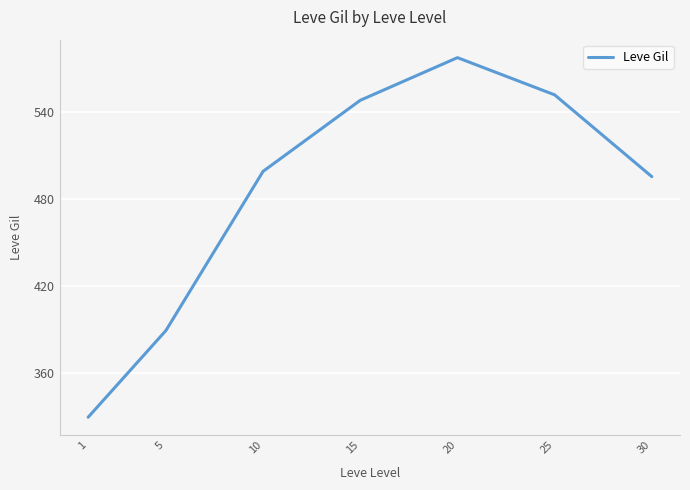

What is the difference between the values at 20 and 30?

82.0